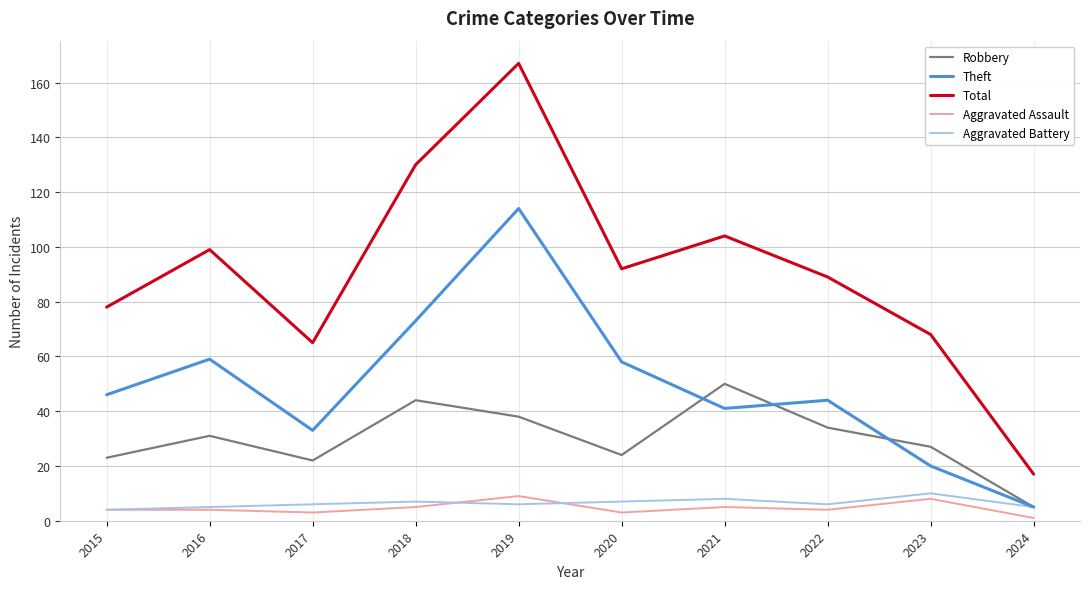

Is the value of Total at 2017 greater than the value of Aggravated Assault at 2018?

Yes